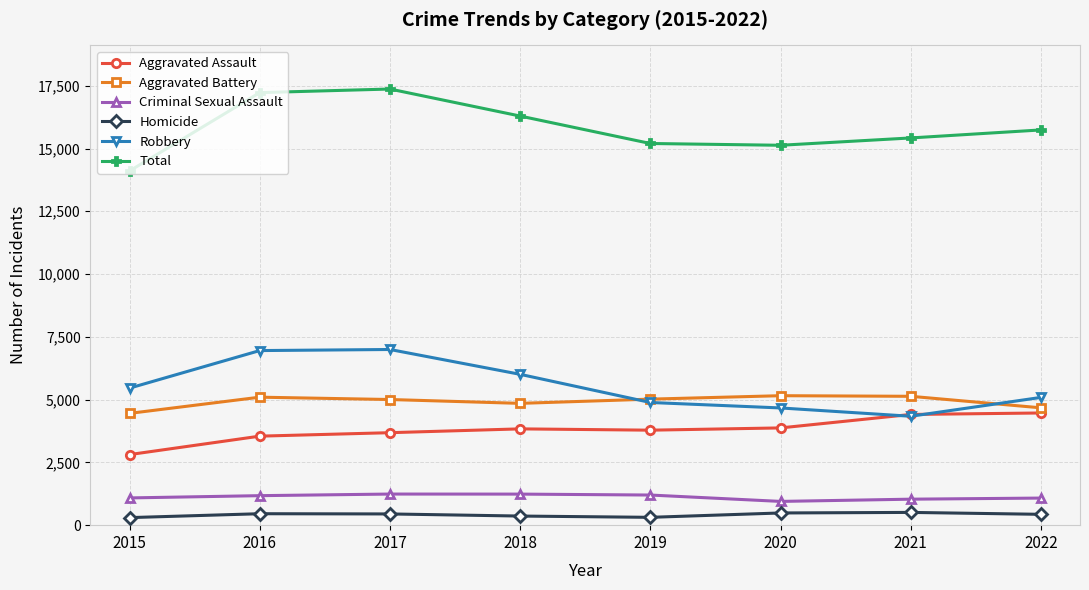

True or false: Homicide and Aggravated Battery intersect in this chart.

False